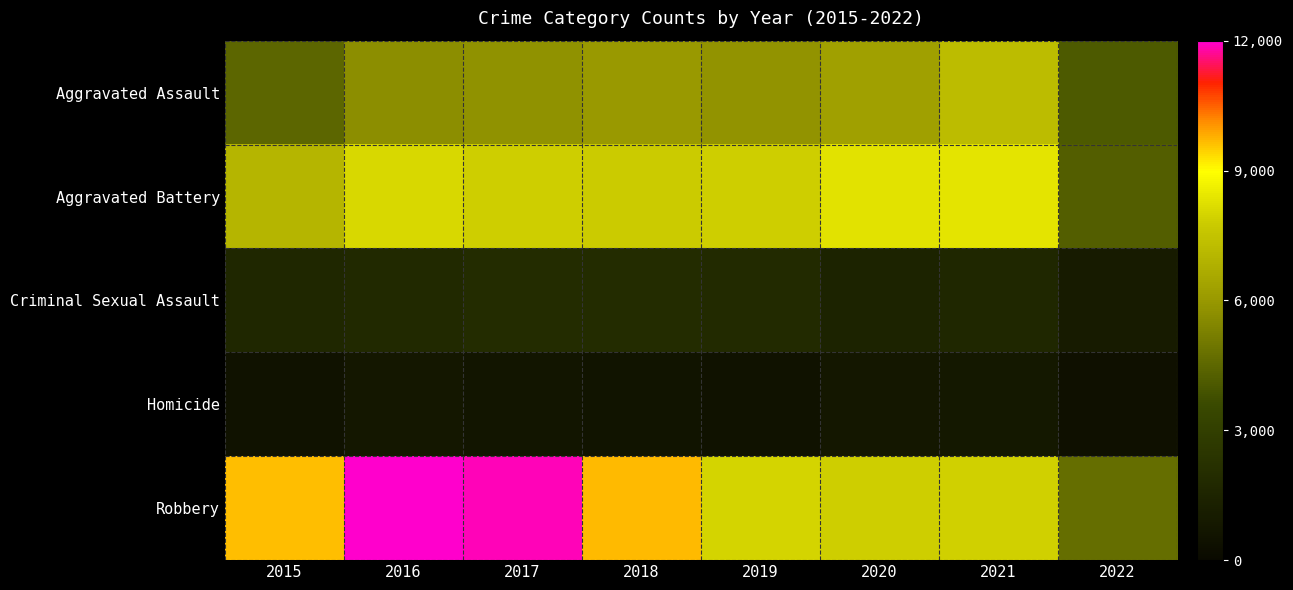

Between 2021 and 2019, which is larger?

2021